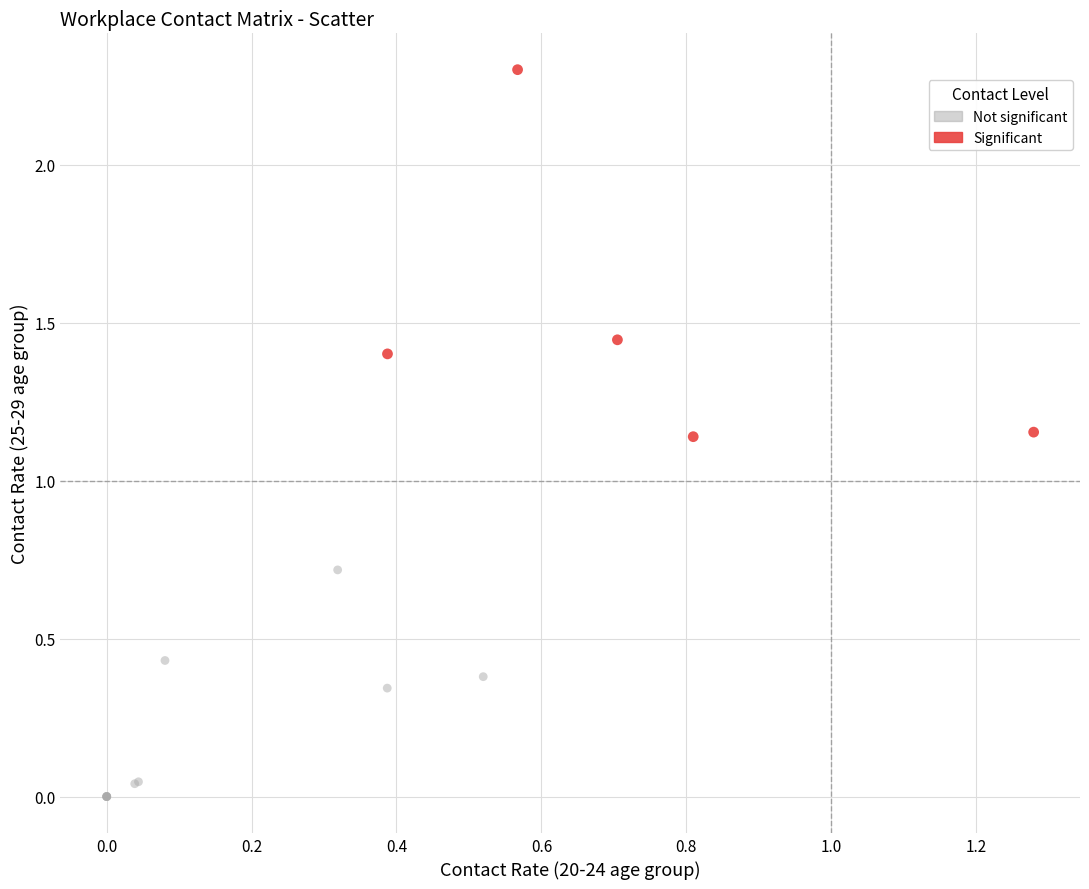

Which series reaches the minimum Y coordinate?

Not significant